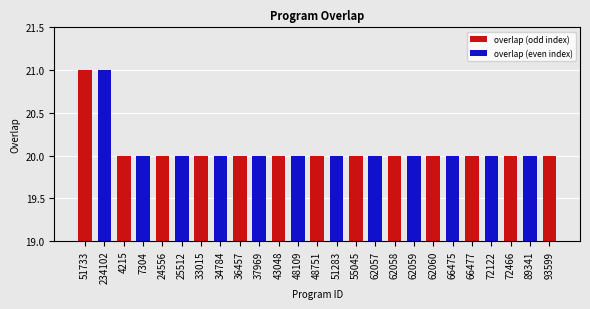

Reading left to right, extract all data points from this chart.

51733=21	234102=21	4215=20	7304=20	24556=20	25512=20	33015=20	34784=20	36457=20	37969=20	43048=20	48109=20	48751=20	51283=20	55045=20	62057=20	62058=20	62059=20	62060=20	66475=20	66477=20	72122=20	72466=20	89341=20	93599=20